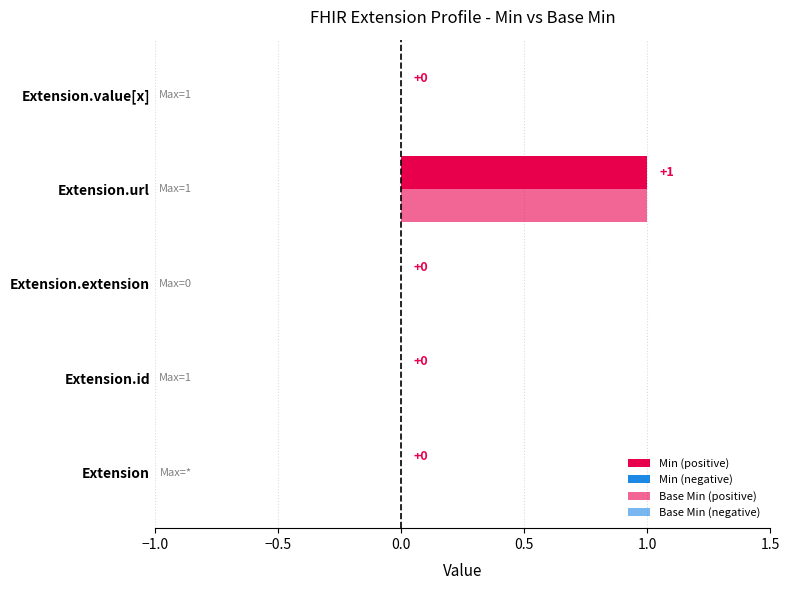

What is the label of the 1st bar from the left?

Extension